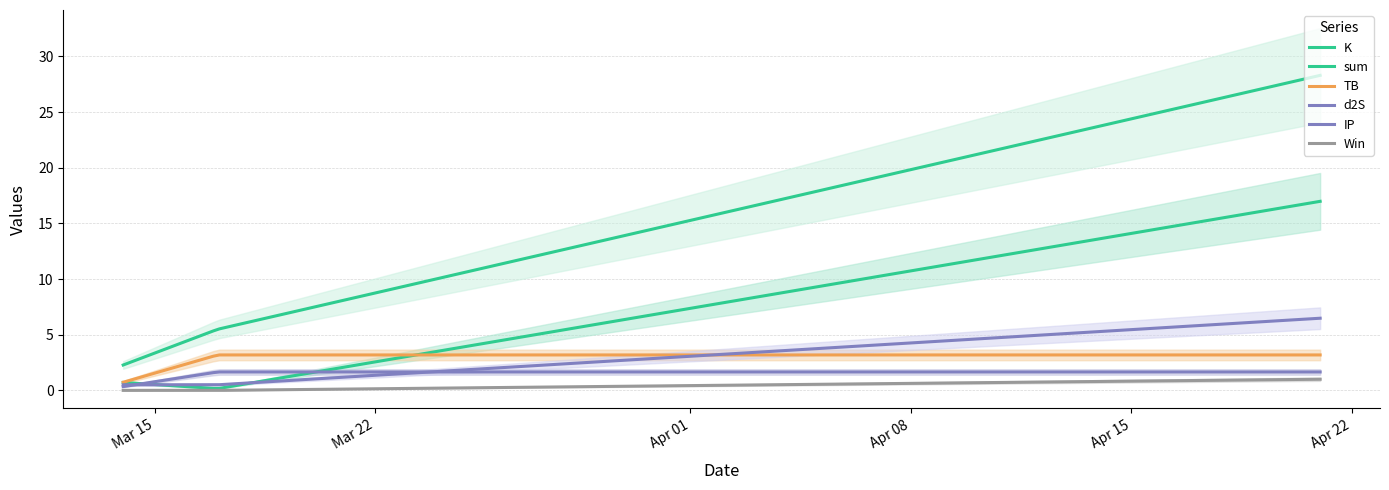

At how many categories does at least one series exceed 3?

2